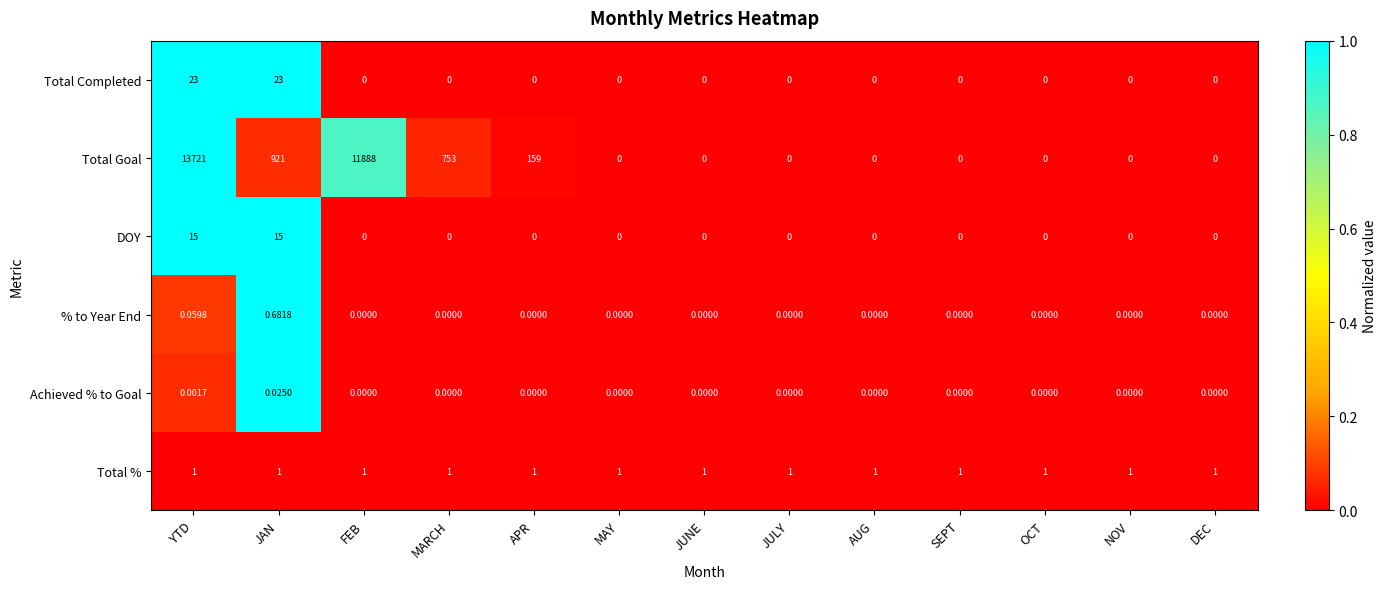

Which series changed the most between YTD and DEC?

Total Goal